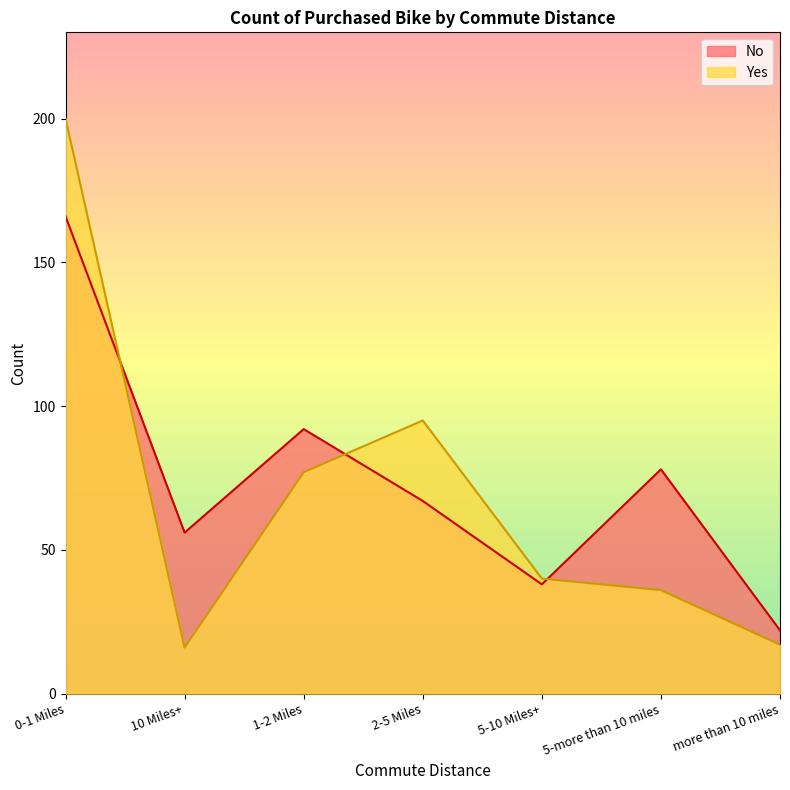

Which series ends up on top after the final intersection of Yes and No?

No